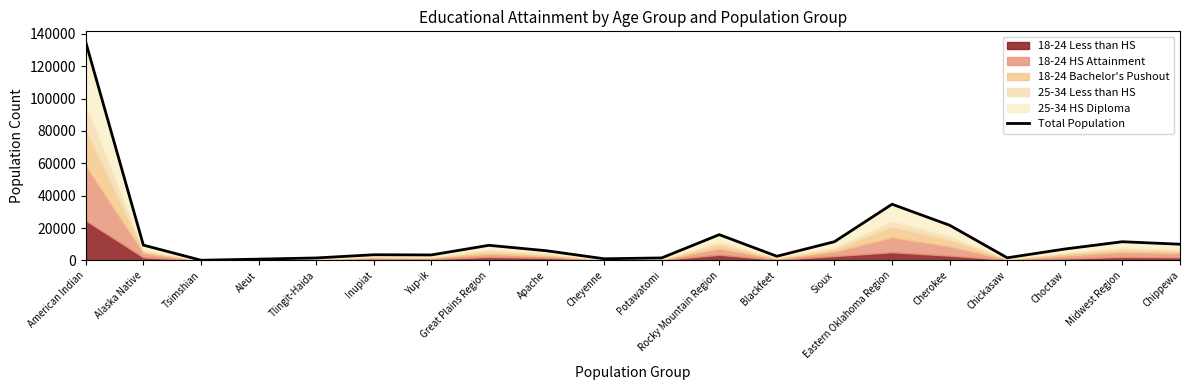

Approximately how many times larger is the value at Cherokee compared to Potawatomi?

13.7